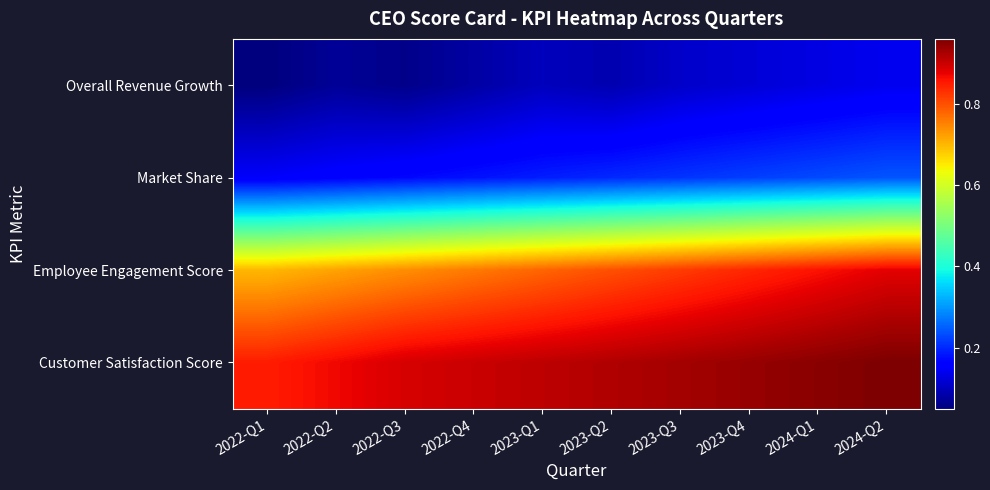

At which category does the chart reach its minimum across all series?

2022-Q1